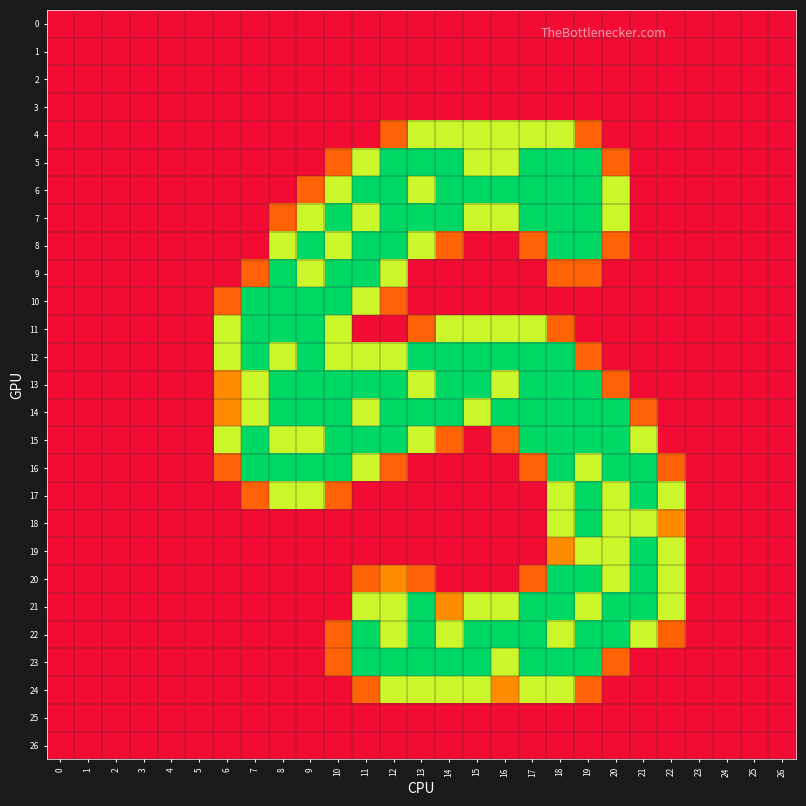

Which series has the largest total across all categories?

14